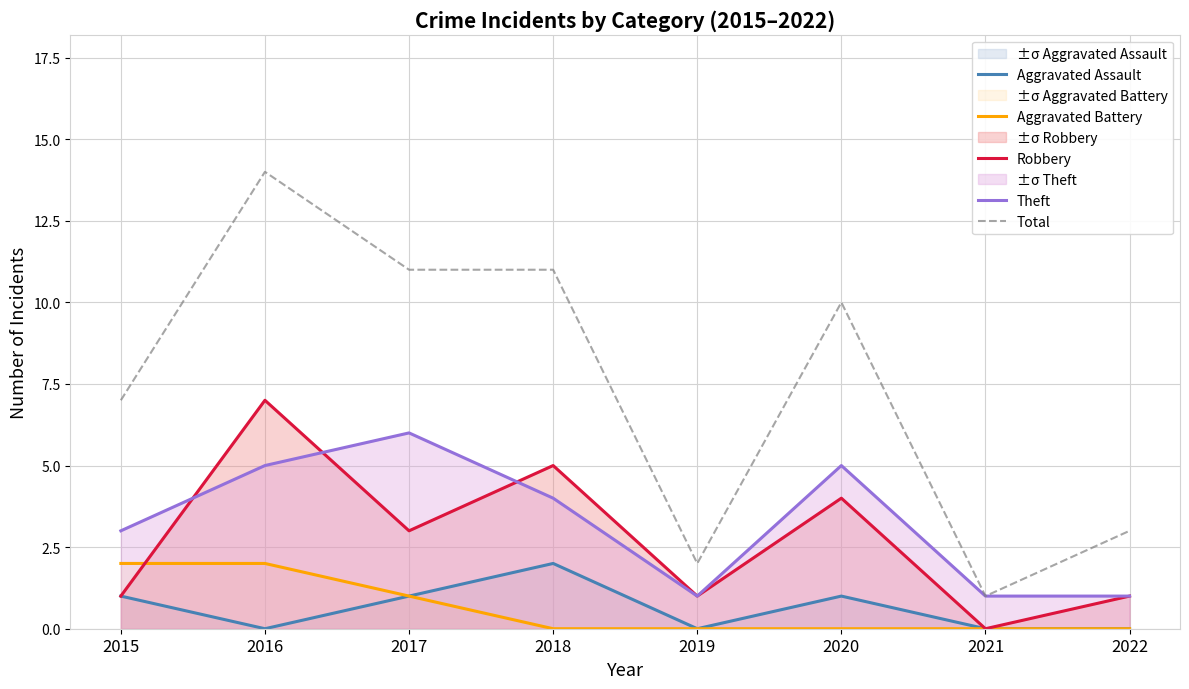

What is the value of the Theft point at the 7th from the left?

1